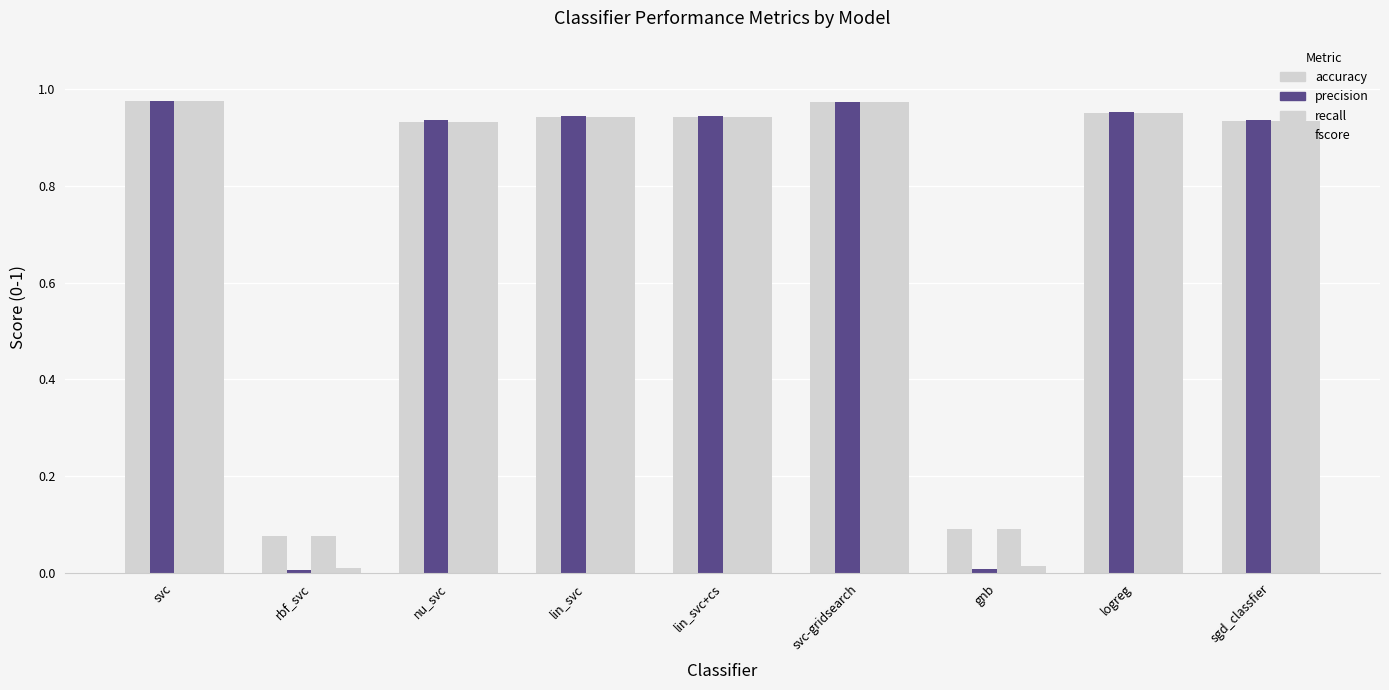

List the series in order of their peak value, highest first.

precision, fscore, accuracy, recall